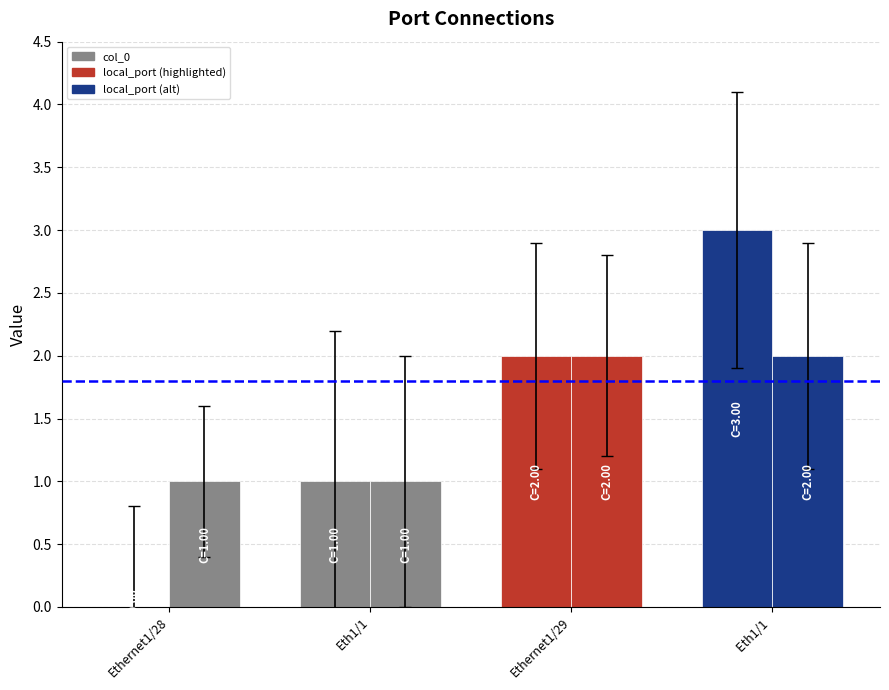

Are the bars grouped side by side (vs. stacked)?

Yes